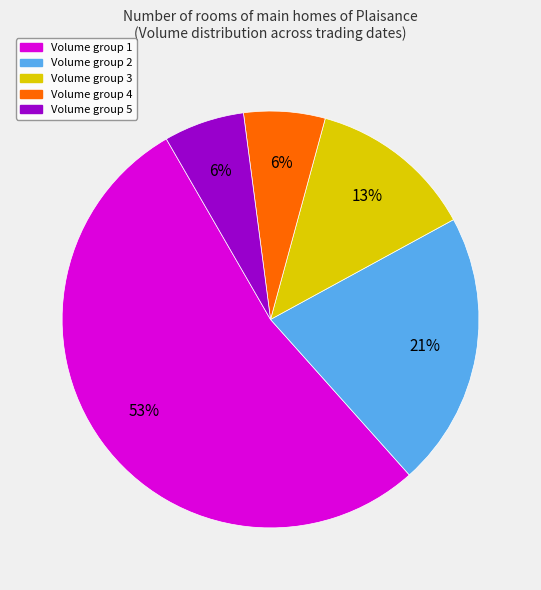

Does any single category account for the majority?

Yes